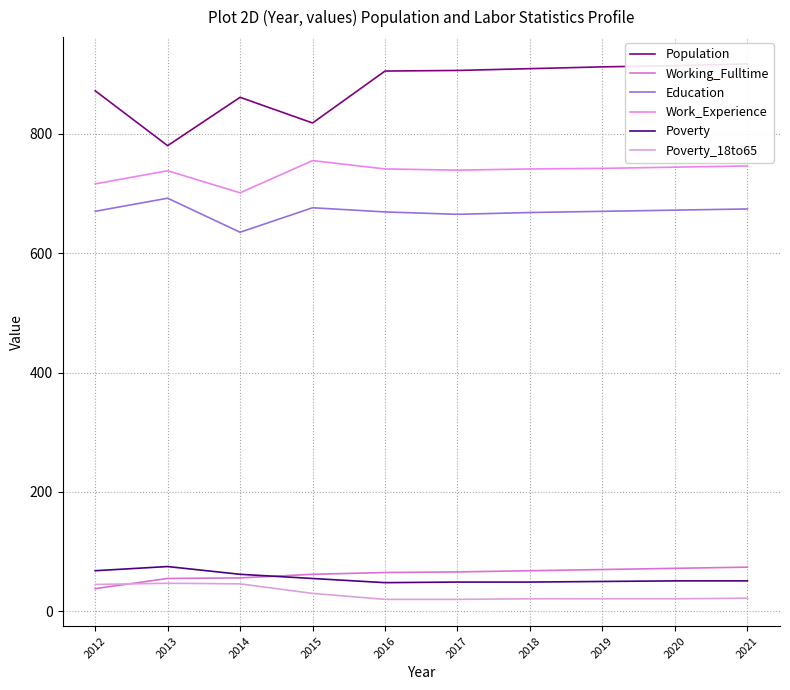

What are all the series names shown in the legend?

Population, Working_Fulltime, Education, Work_Experience, Poverty, Poverty_18to65